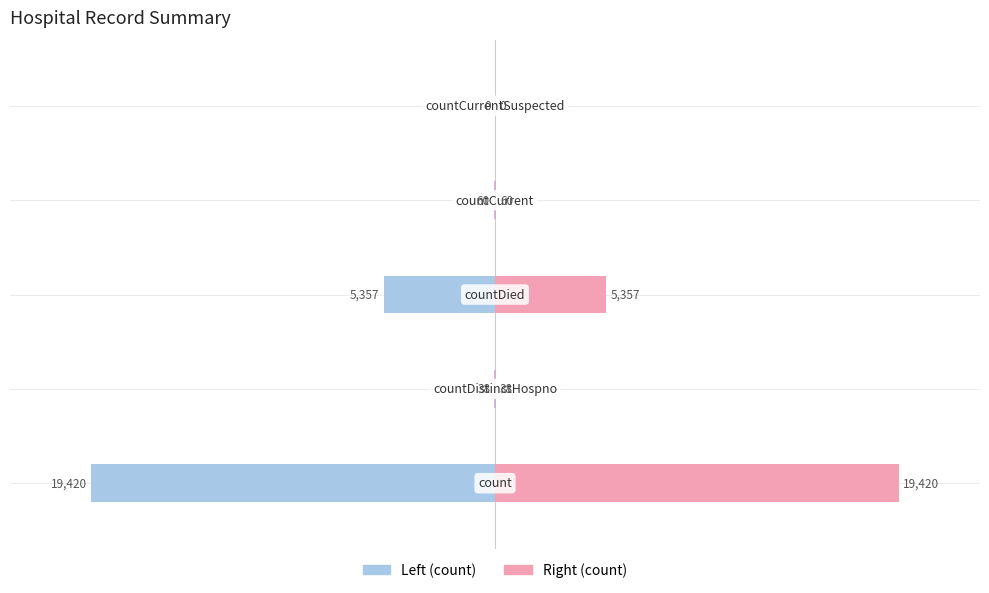

Are the bars horizontal?

Yes